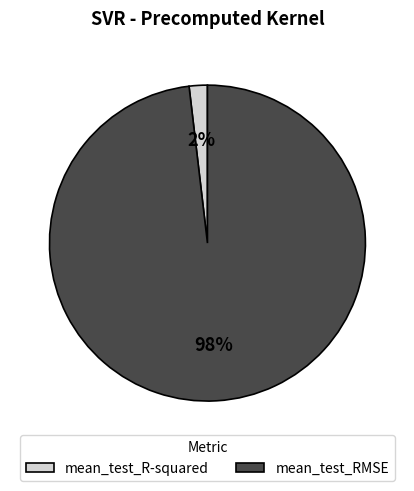

How many slices are in this pie chart?

2